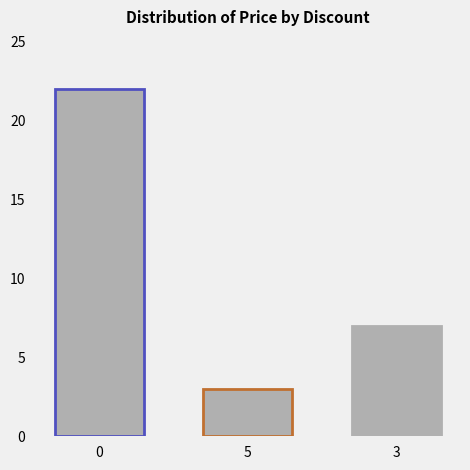

Rank the categories by value from lowest to highest.

5, 3, 0